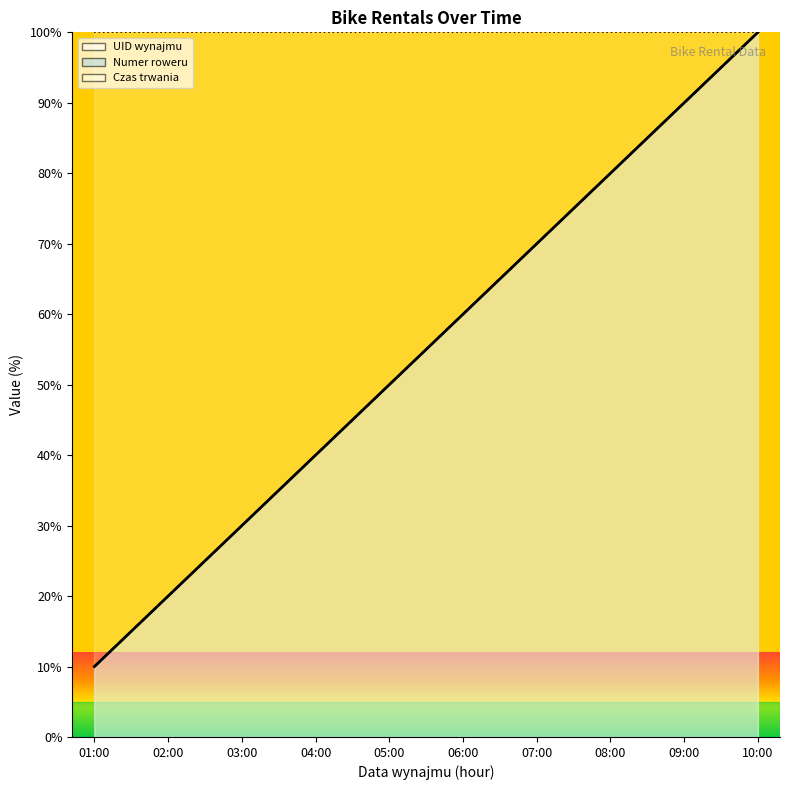

At which label does Numer roweru reach its peak?

10:00